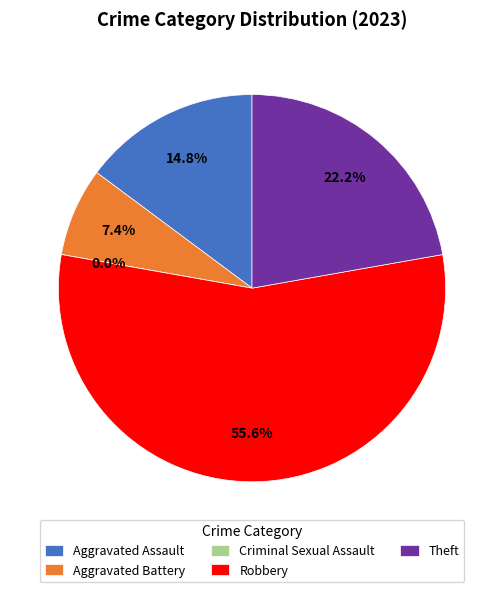

To the nearest percent, what percentage of the pie is Theft?

22%